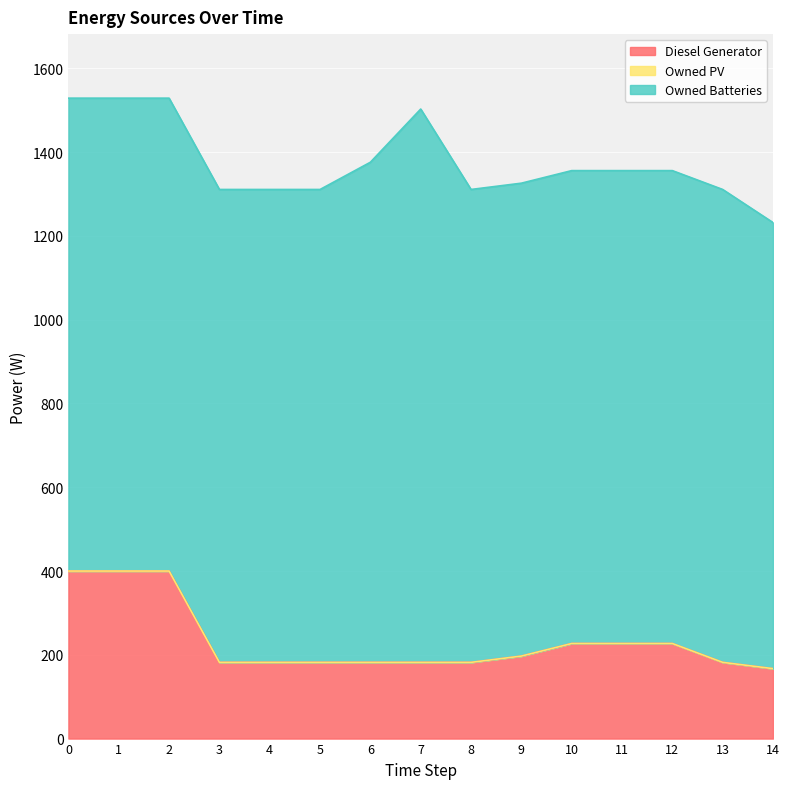

At which category does the chart reach its peak across all series?

7